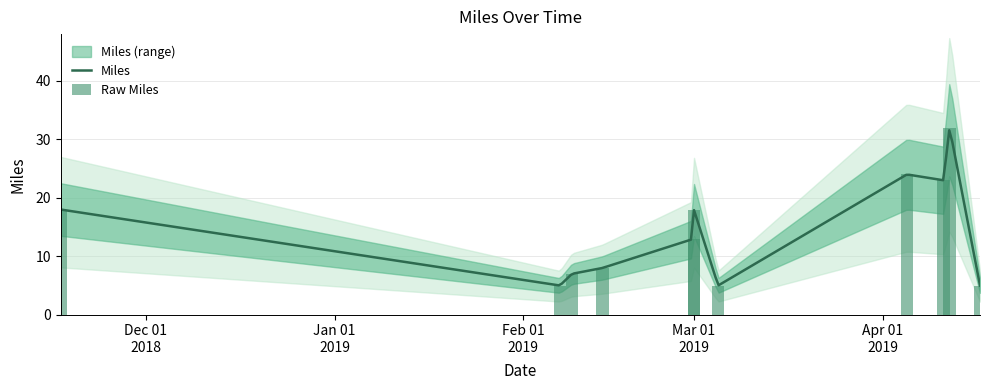

At which category does the chart reach its minimum across all series?

2019-02-07